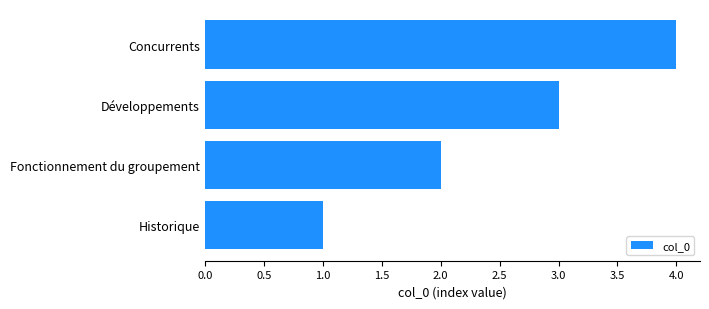

Read the value at Concurrents.

4